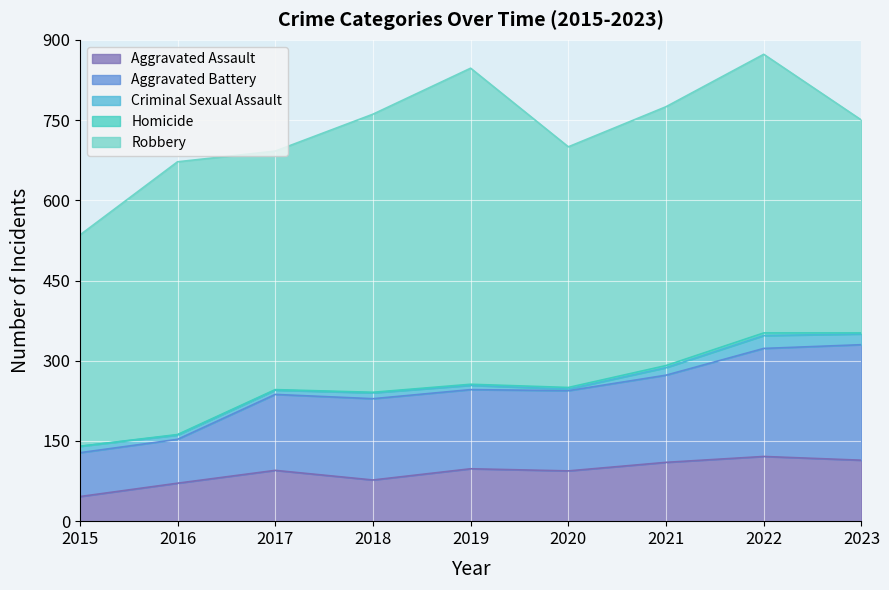

True or false: Criminal Sexual Assault has a value of 1 at 2020.

False